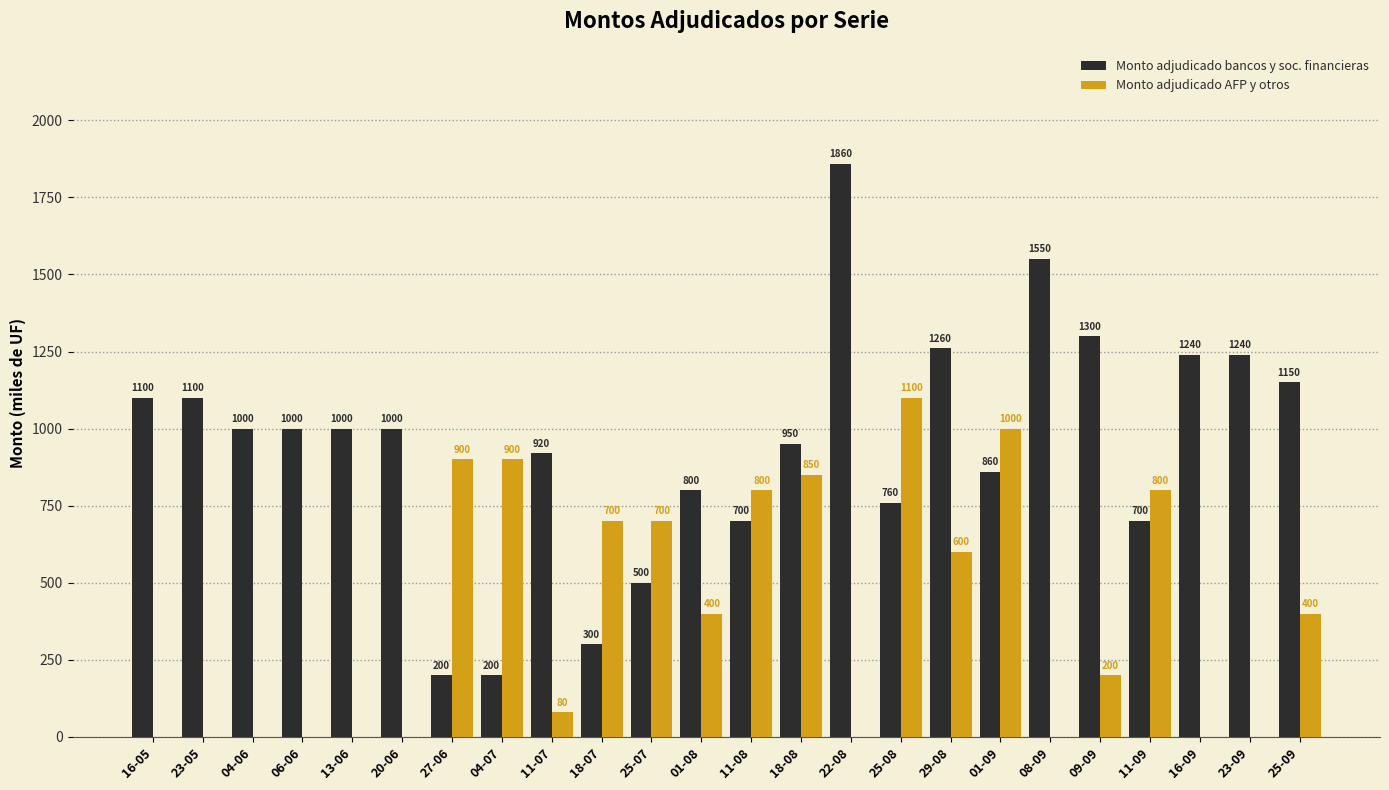

True or false: Monto adjudicado bancos y soc. financieras has a value of 310 at 27-06.

False